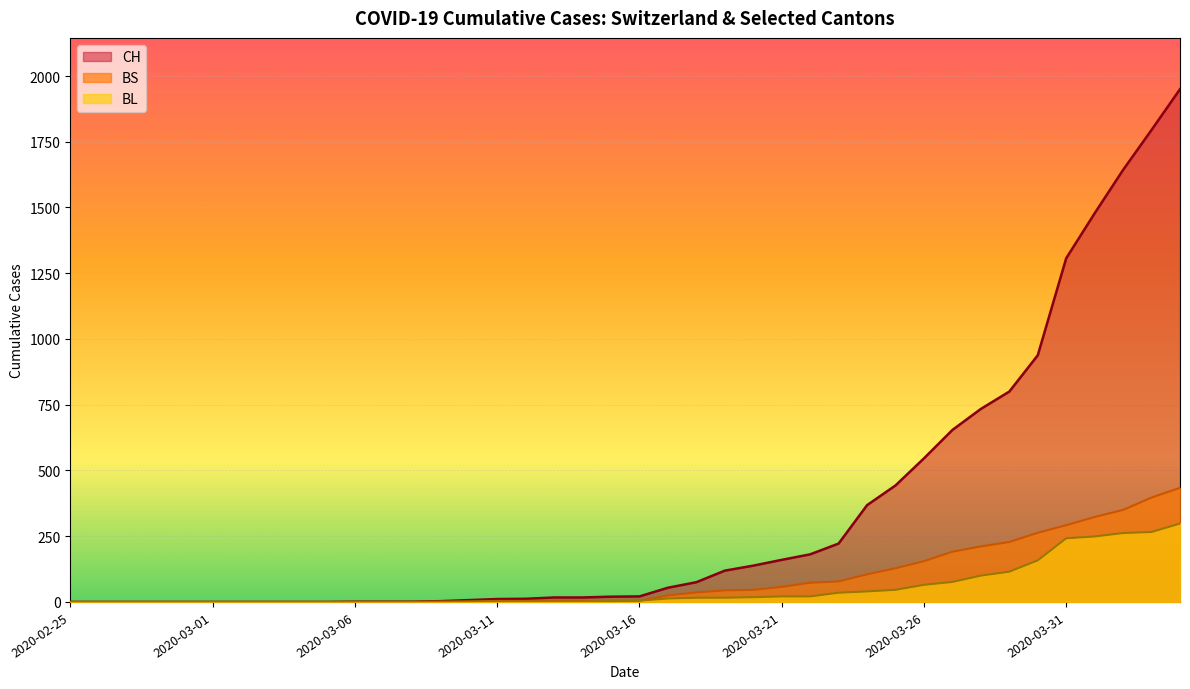

Read the BL value at 2020-03-11.

2